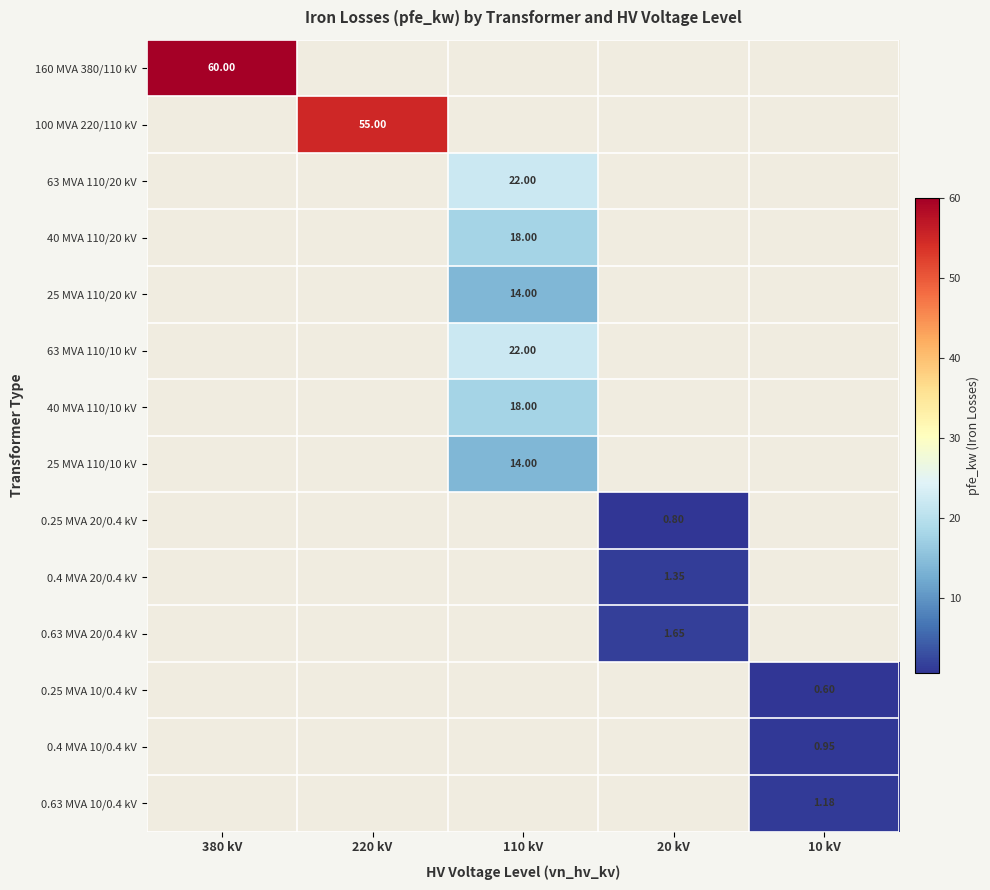

List the series in order of their overall mean, highest first.

160 MVA 380/110 kV, 100 MVA 220/110 kV, 63 MVA 110/20 kV, 40 MVA 110/20 kV, 25 MVA 110/20 kV, 63 MVA 110/10 kV, 40 MVA 110/10 kV, 25 MVA 110/10 kV, 0.25 MVA 20/0.4 kV, 0.4 MVA 20/0.4 kV, 0.63 MVA 20/0.4 kV, 0.25 MVA 10/0.4 kV, 0.4 MVA 10/0.4 kV, 0.63 MVA 10/0.4 kV